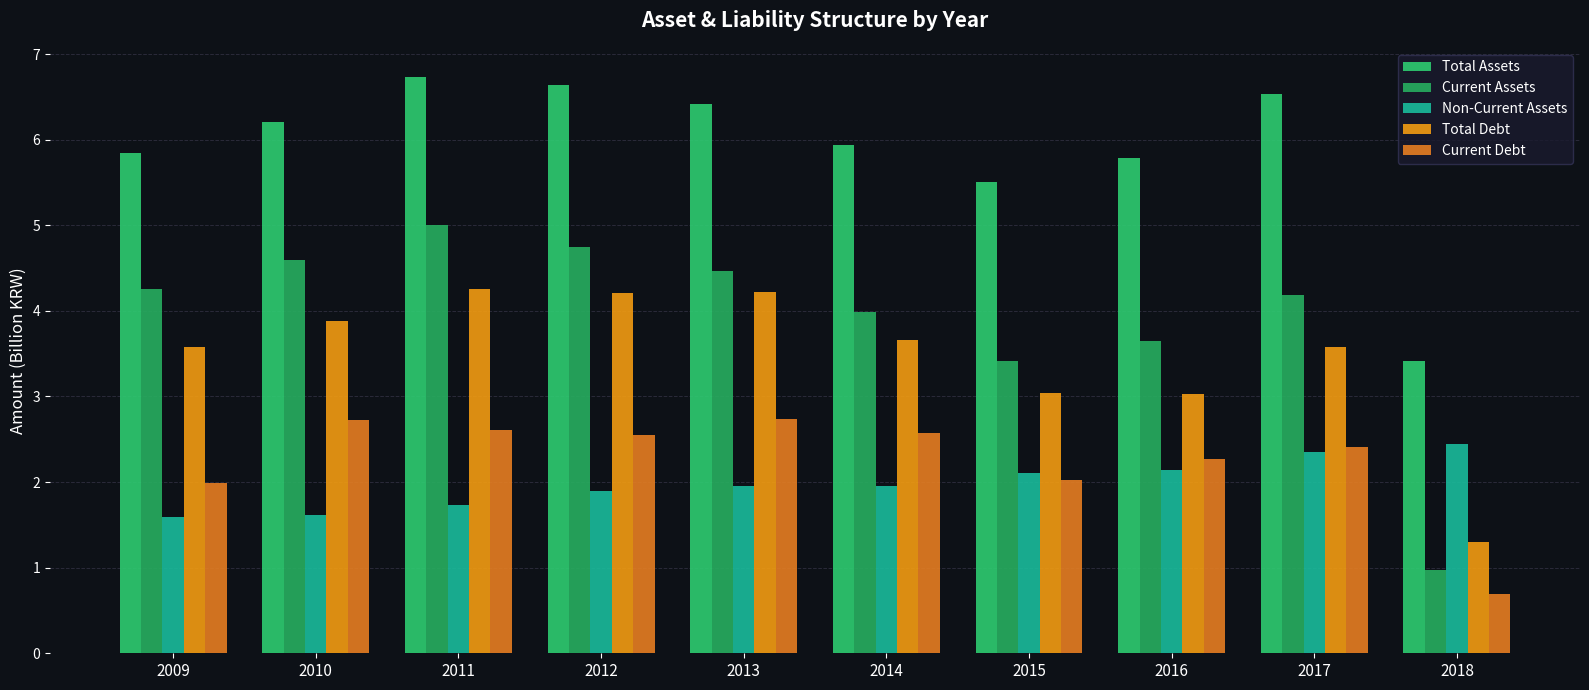

What is the approximate value of Total Assets at 2015?

5.5